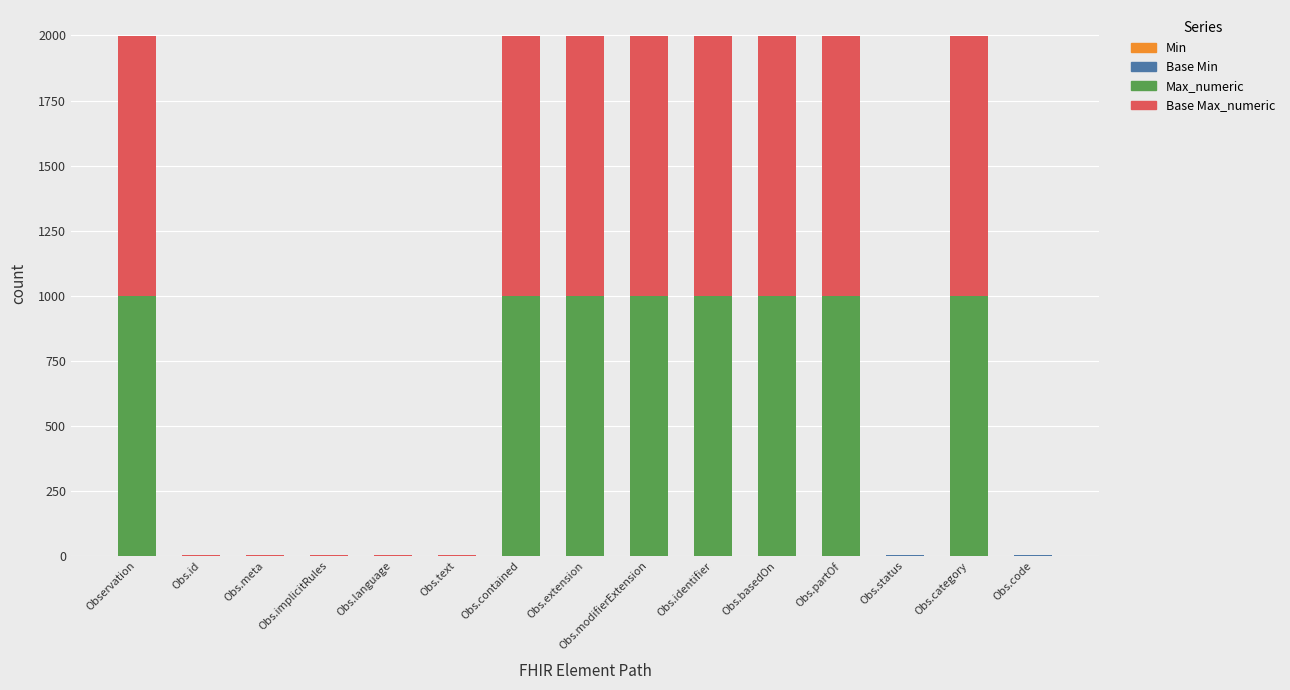

What is the total value across all series at Observation?

1998